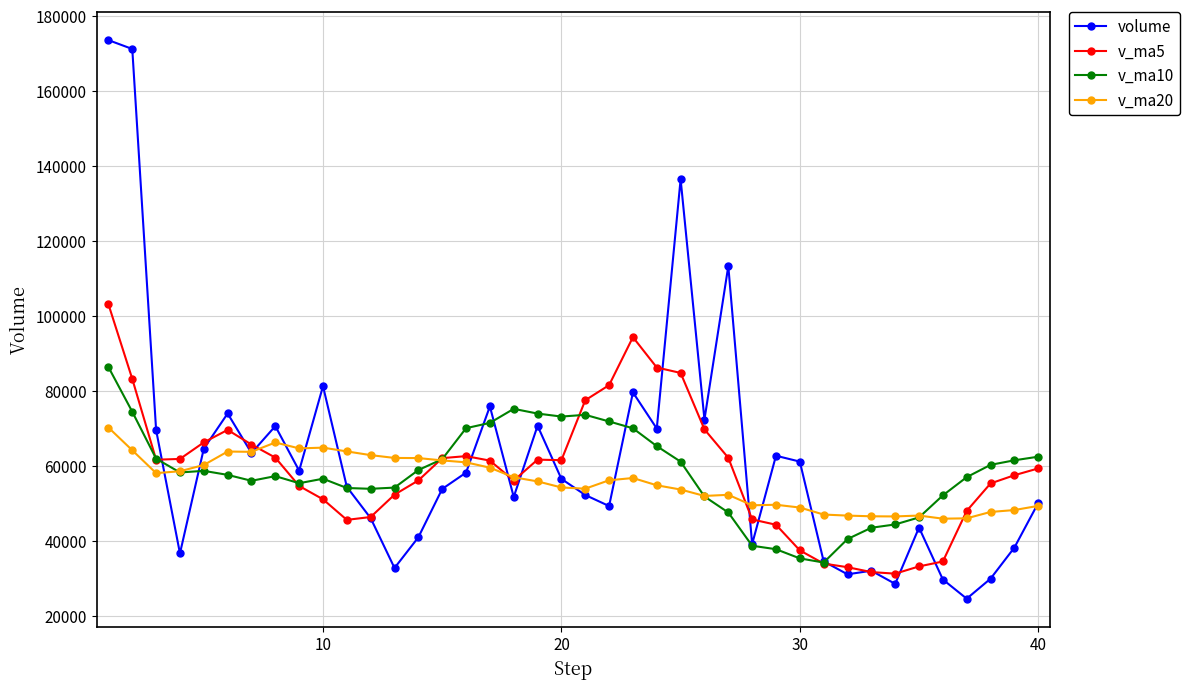

What is the greatest value displayed?

173554.0